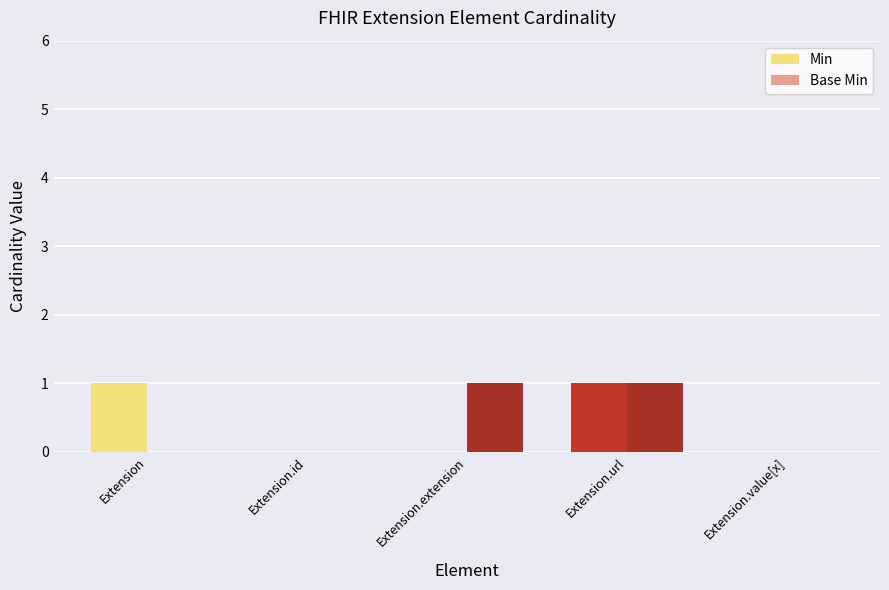

Is the value of Base Min at Extension.extension greater than the value of Min at Extension.value[x]?

Yes